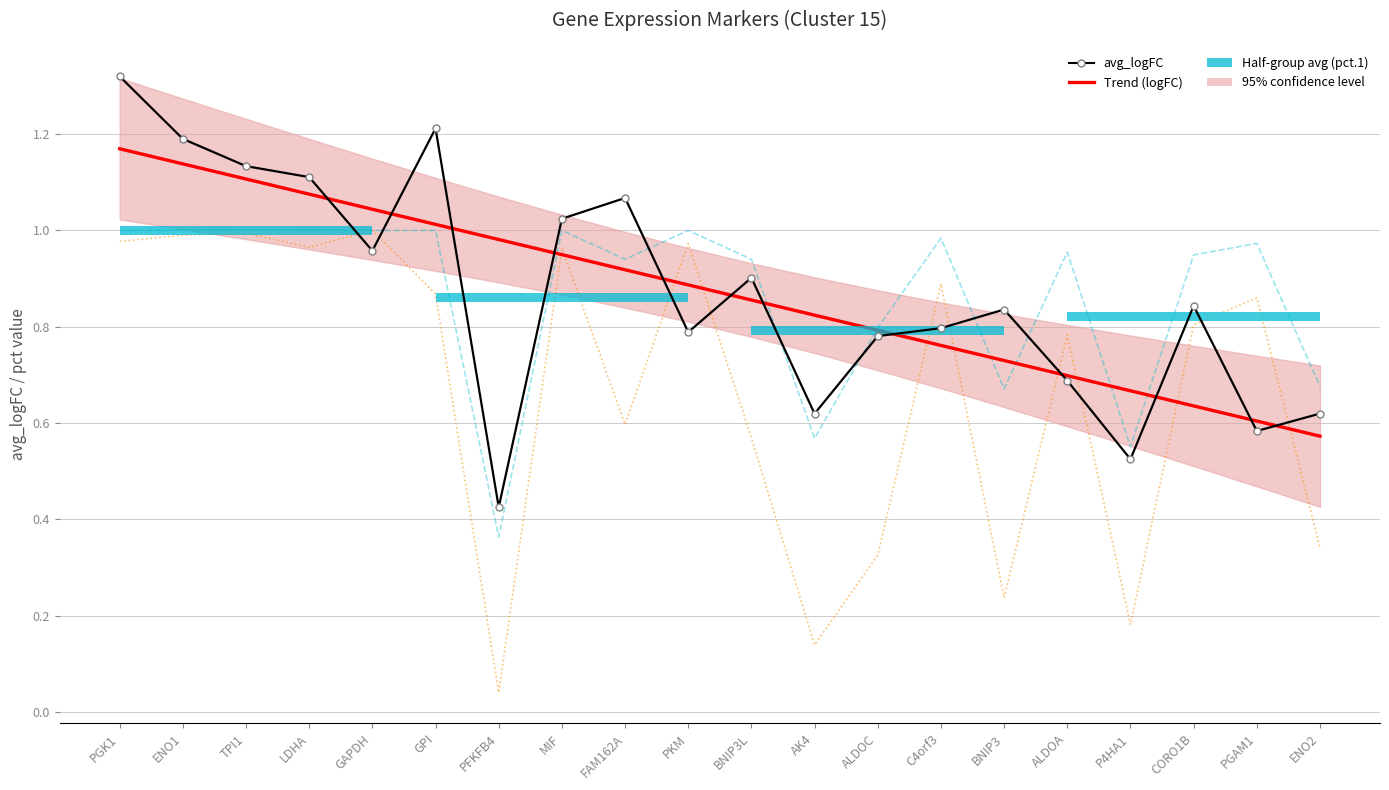

What position from the right is PGK1?

20